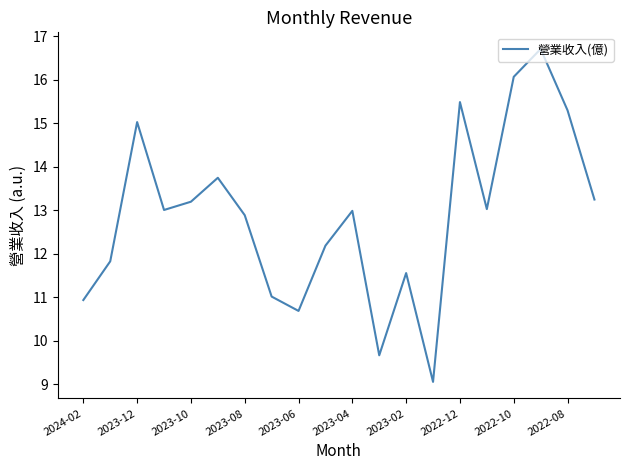

What is the greatest value displayed?

16.7